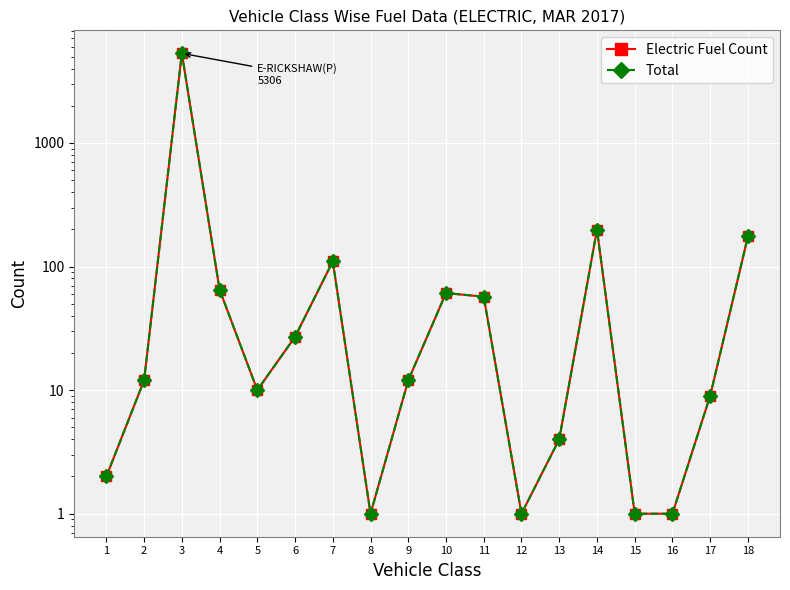

Which label corresponds to the largest value in the chart?

3